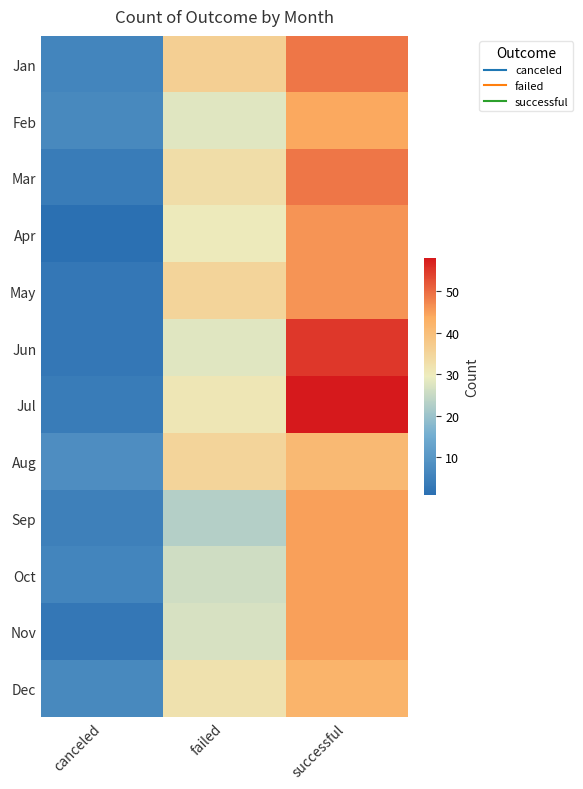

Rank the series at successful from highest to lowest value.

Jul, Jun, Jan, Mar, Apr, May, Sep, Oct, Nov, Feb, Dec, Aug